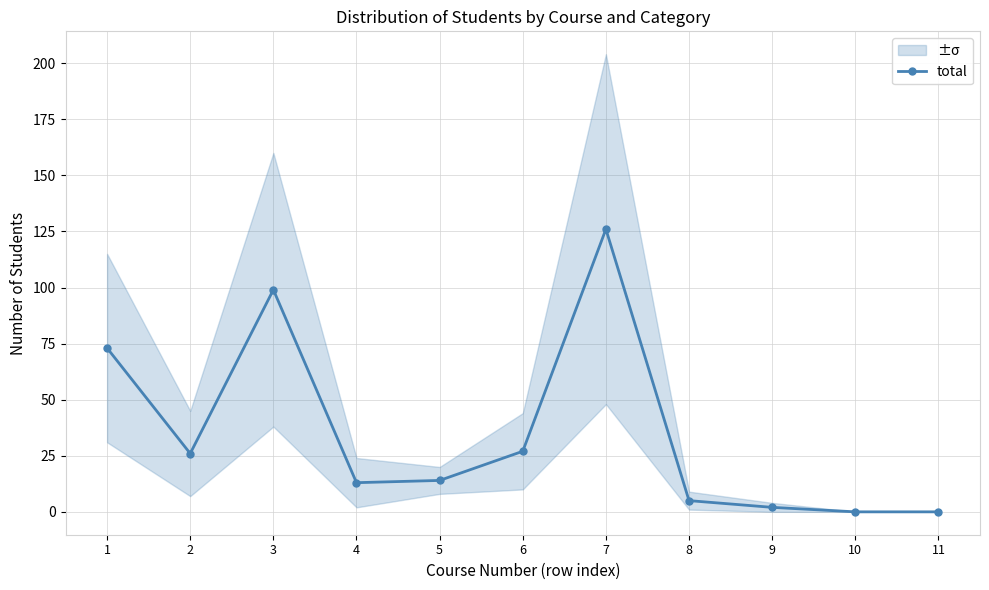

At which category does the data reach its first local valley?

2